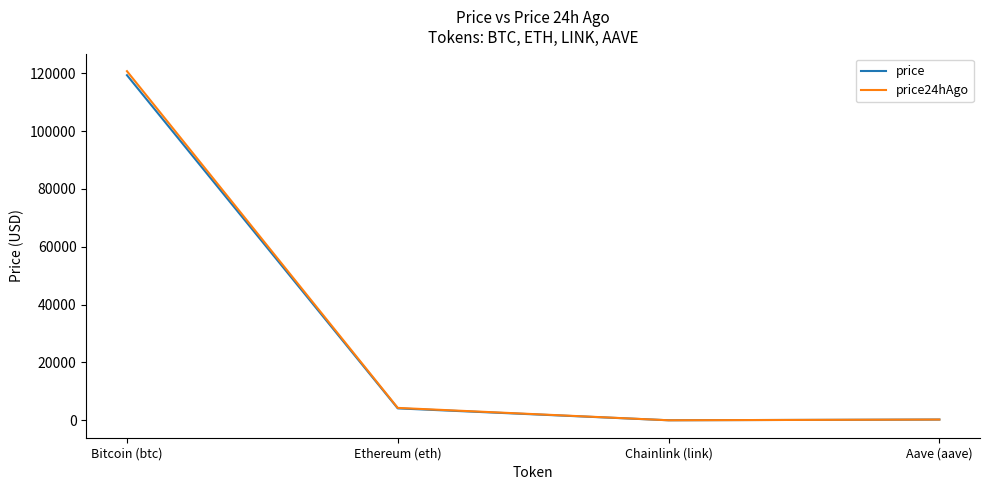

How many lines are shown in the chart?

2